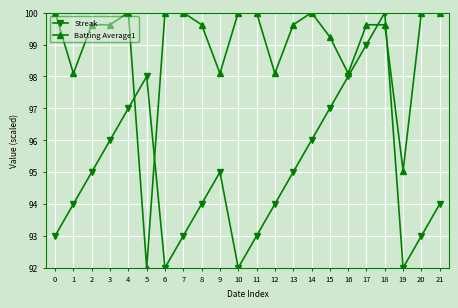

What is the difference between the second highest and minimum values in the Batting Average1 series?

8.0